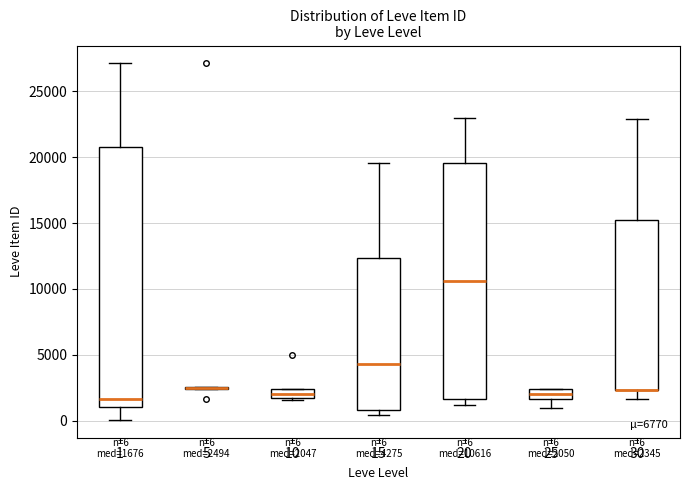

Which box is the tallest, from its lower edge to its upper edge?

1